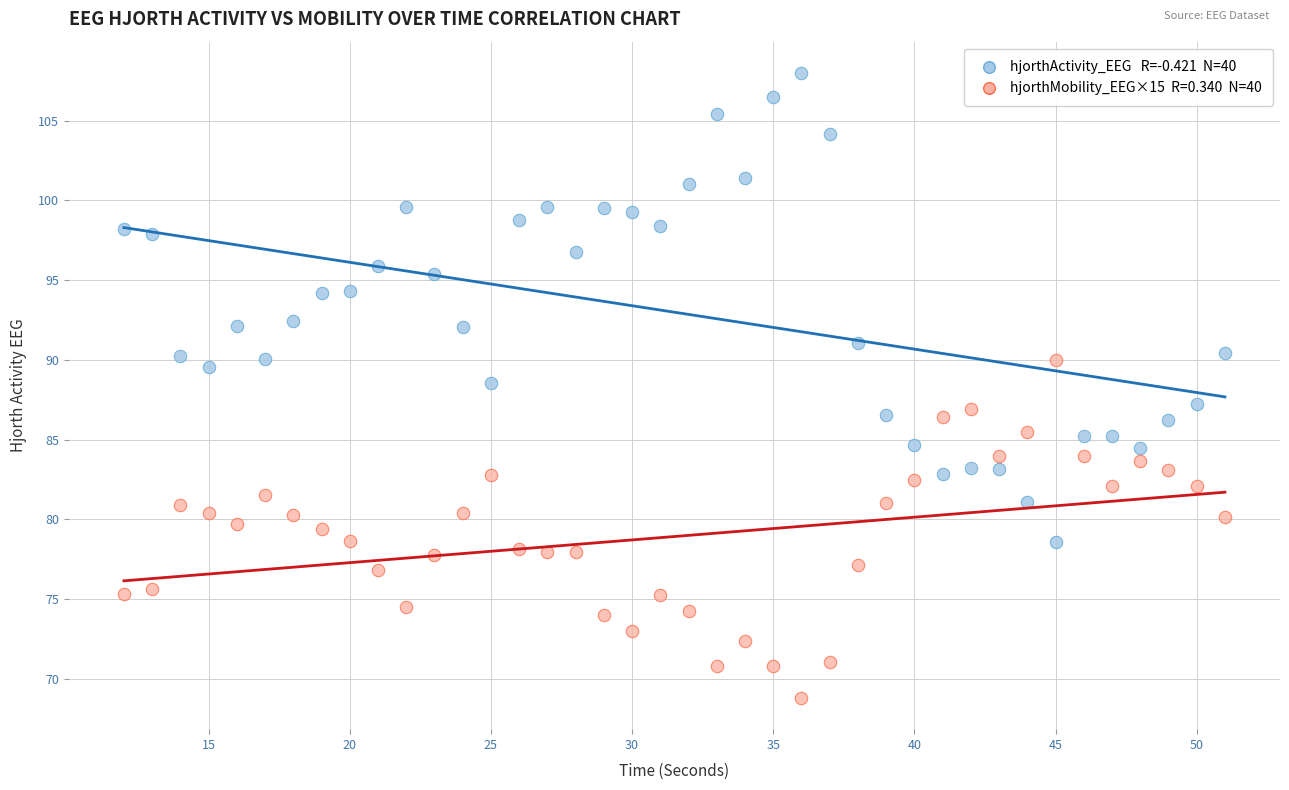

Across all data points, what is the range of Y values (max minus min)?

39.2